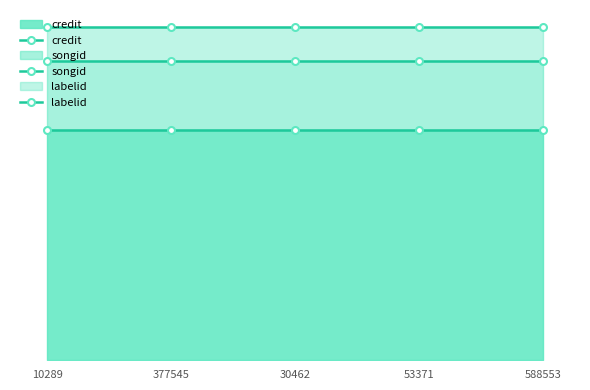

List the series in order of their overall mean, lowest first.

credit, songid, labelid